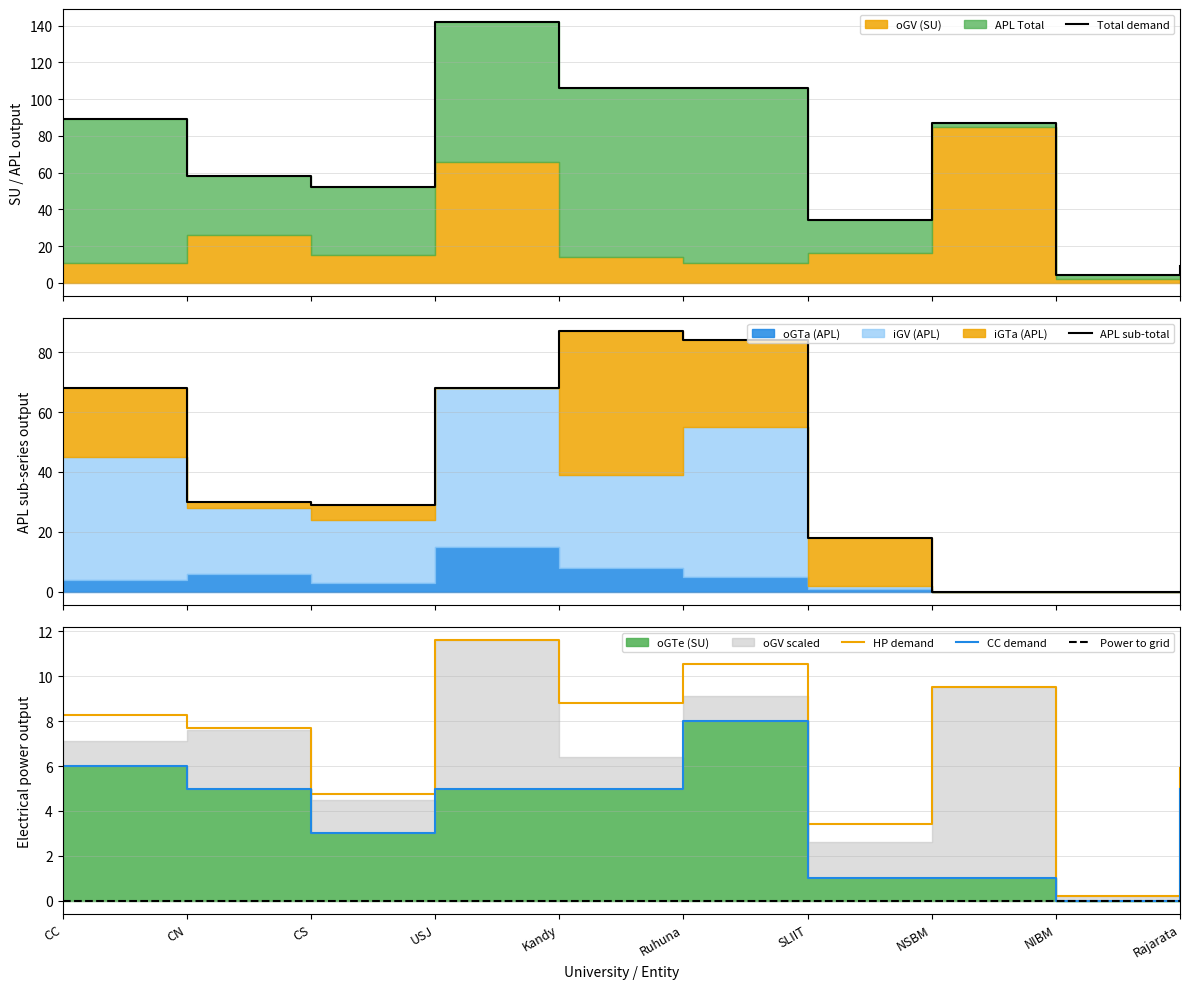

Is it true that HP demand equals 4.8 at CS?

True